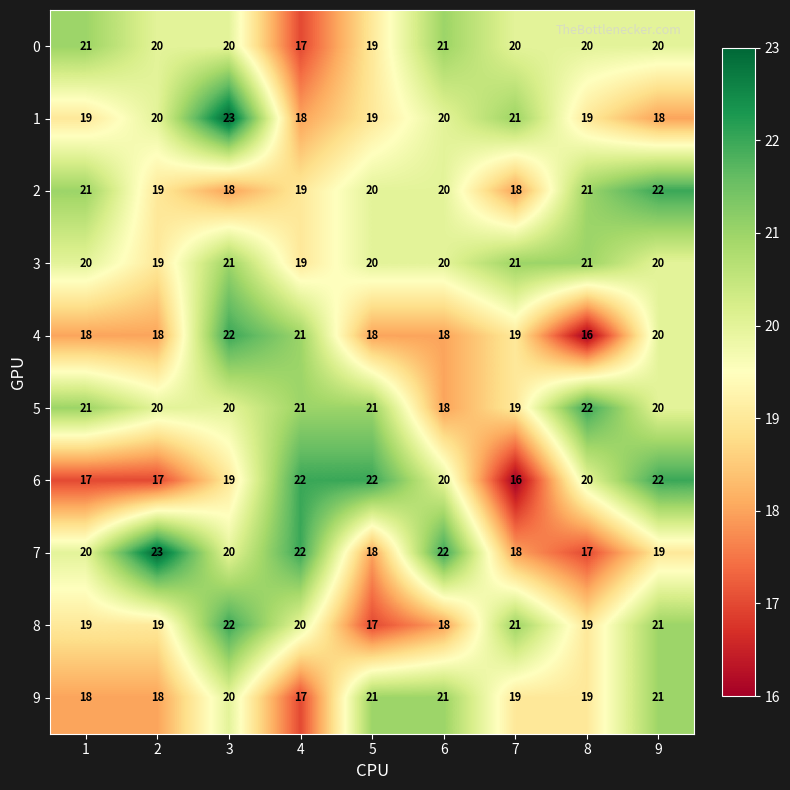

Read the 9 value at 5.

21